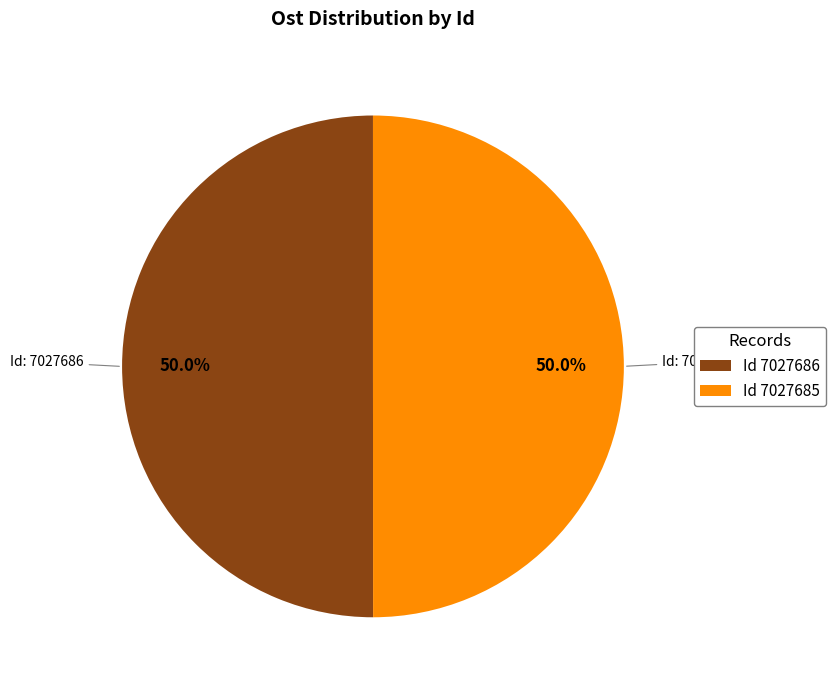

What is the ratio of the value at Id 7027685 to the value at Id 7027686?

1.0